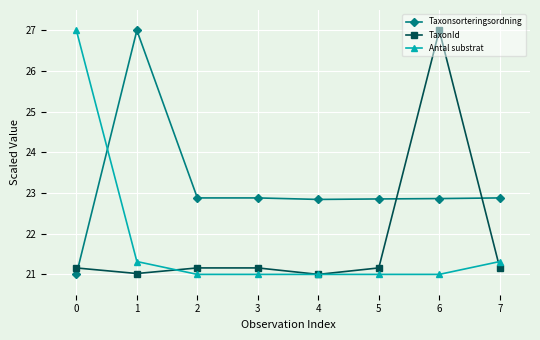

The value of Antal substrat at 6 is 21.0. True or false?

True